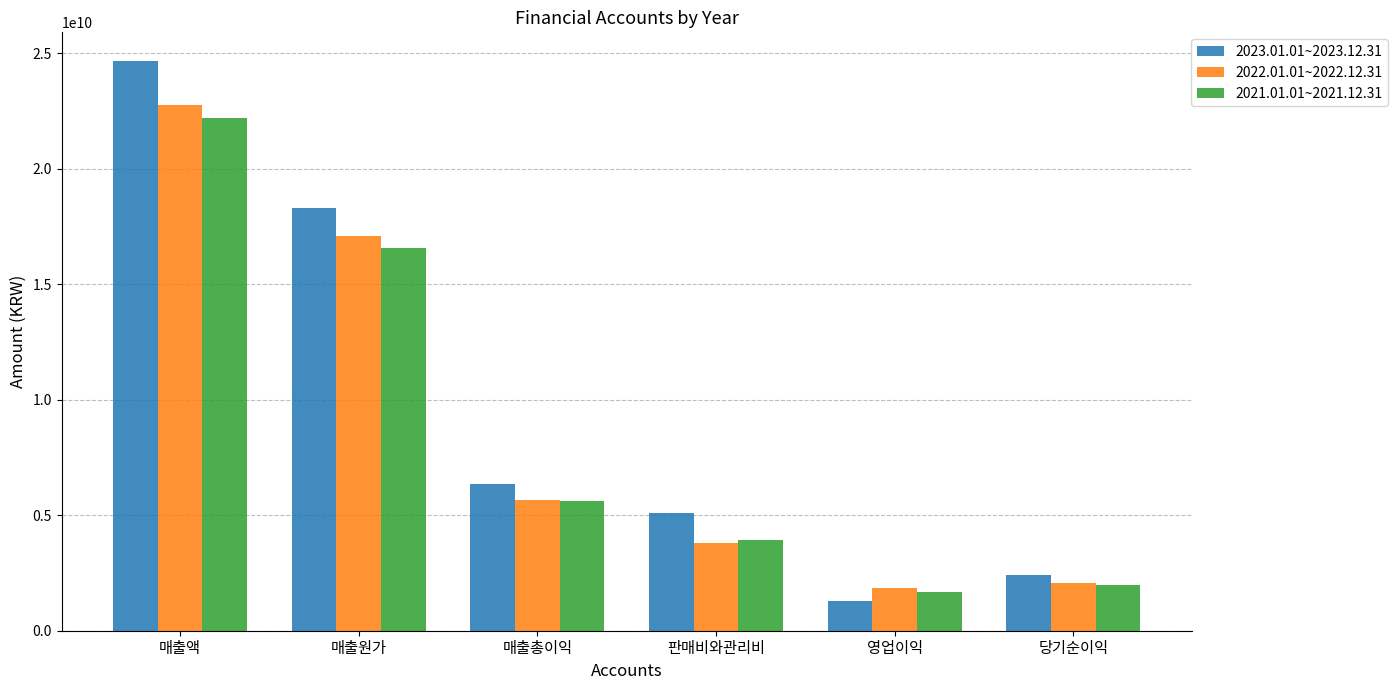

Between 매출총이익 and 당기순이익, which series saw the biggest shift?

2023.01.01~2023.12.31